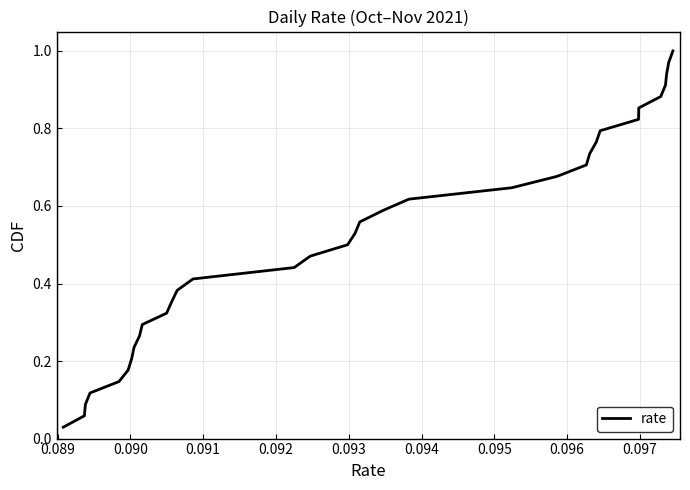

Does the chart display data point markers on the line(s)?

No